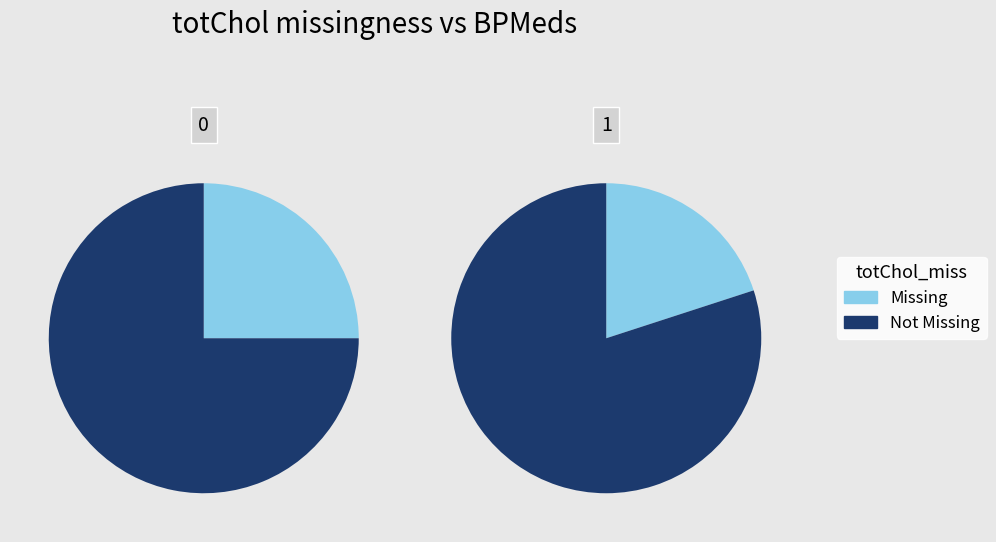

Is it true that 14 is 0% of the pie?

True